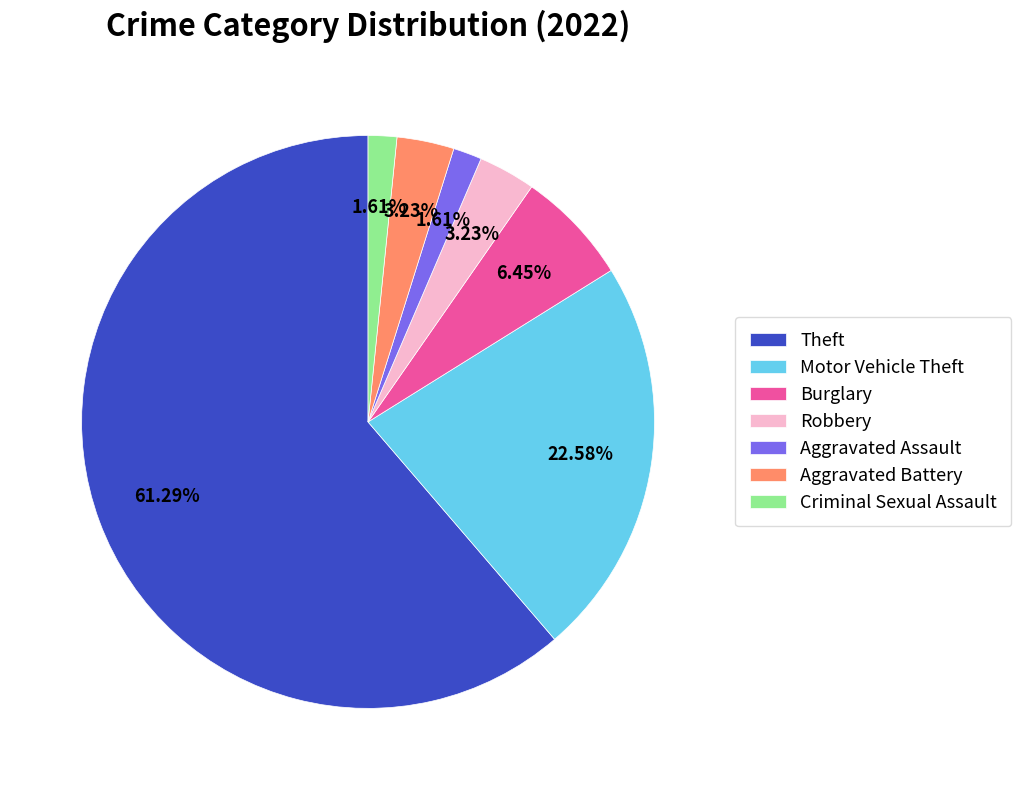

What percentage do Criminal Sexual Assault and Theft together represent?

62.9%